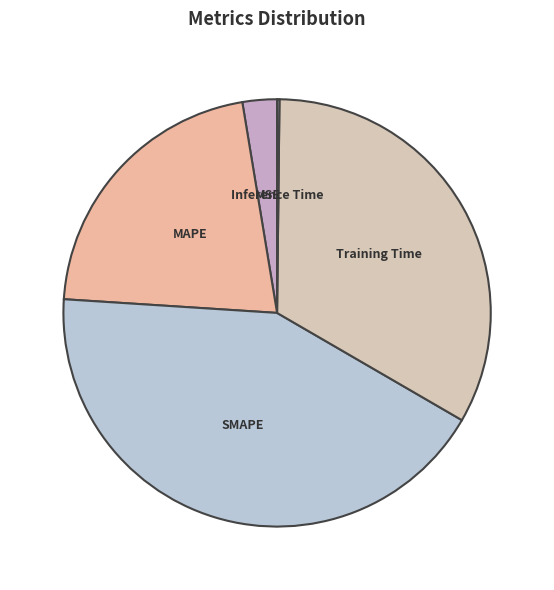

Does SMAPE represent more than half of the total?

No